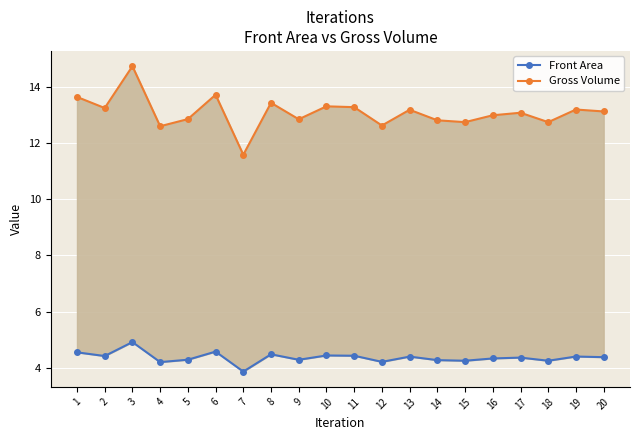

In Gross Volume, how many points are higher than both neighbors (excluding endpoints)?

7